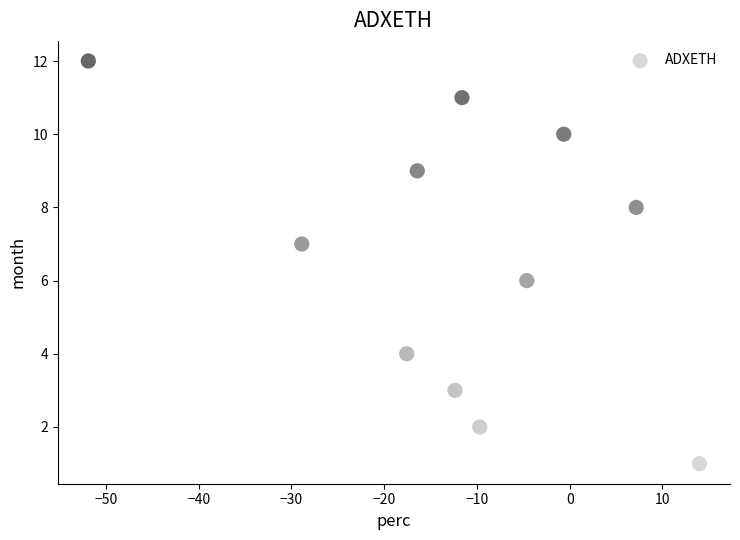

What is the average Y value?

7